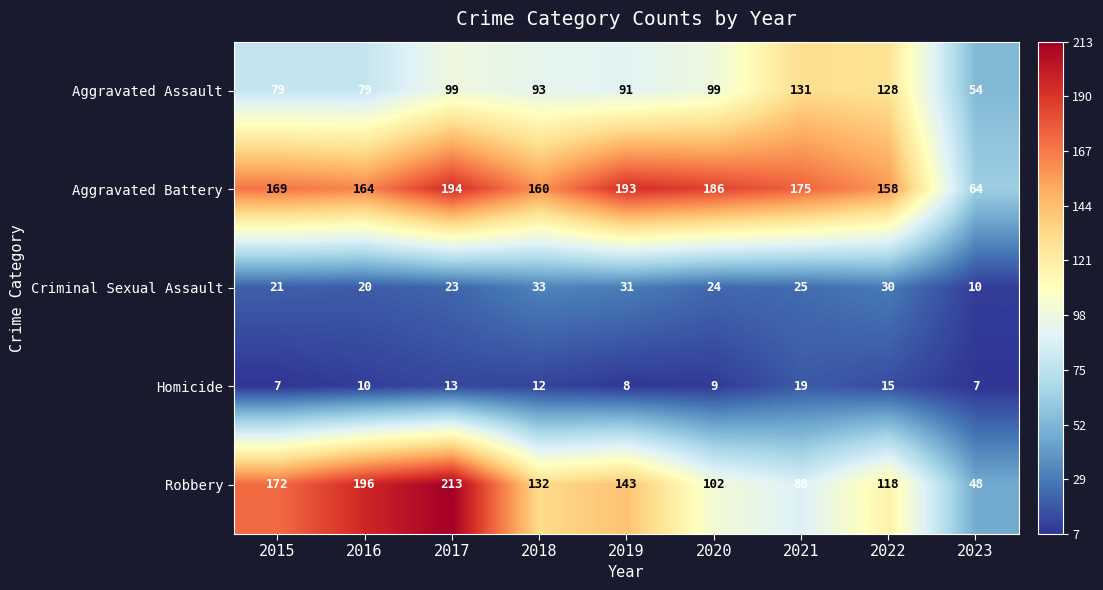

Which series has the largest range (max minus min)?

Robbery